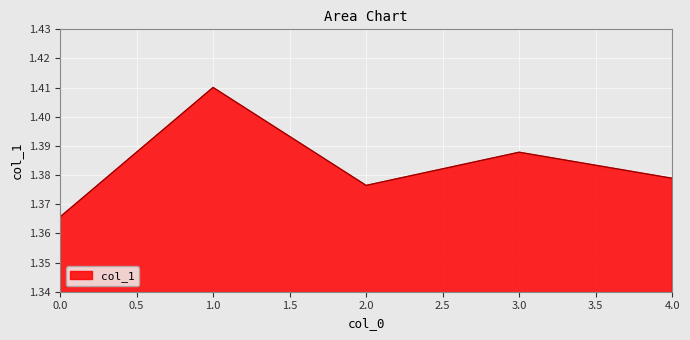

What position from the right is 1.0?

4